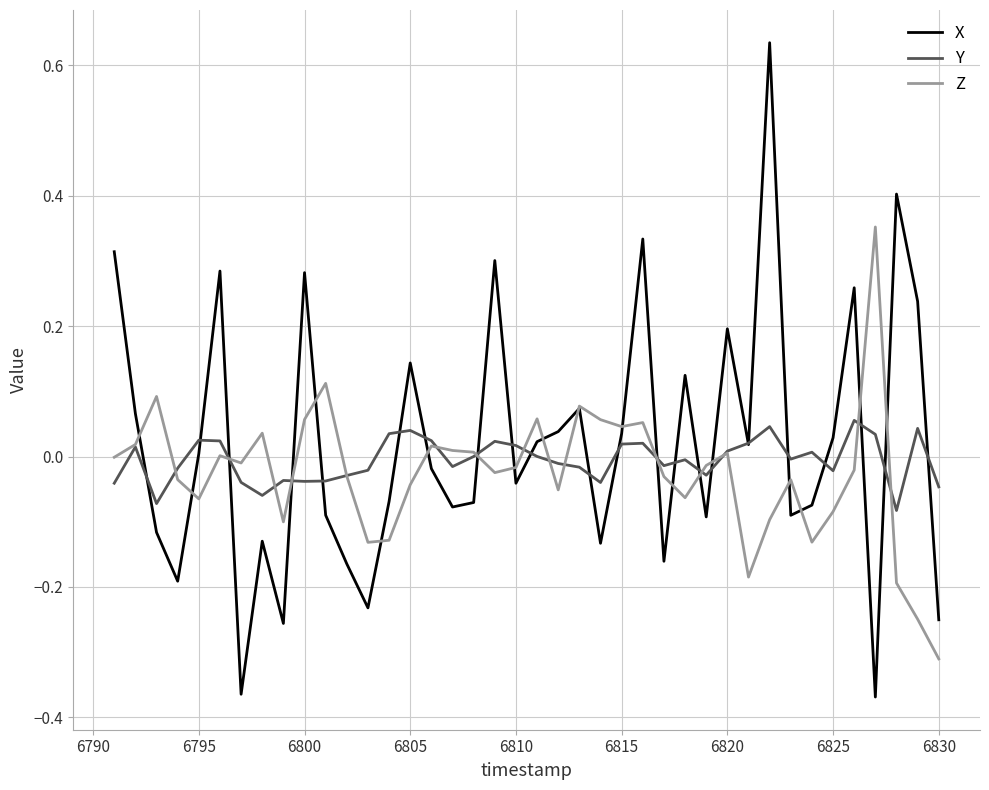

List the series in order of their peak value, highest first.

X, Z, Y